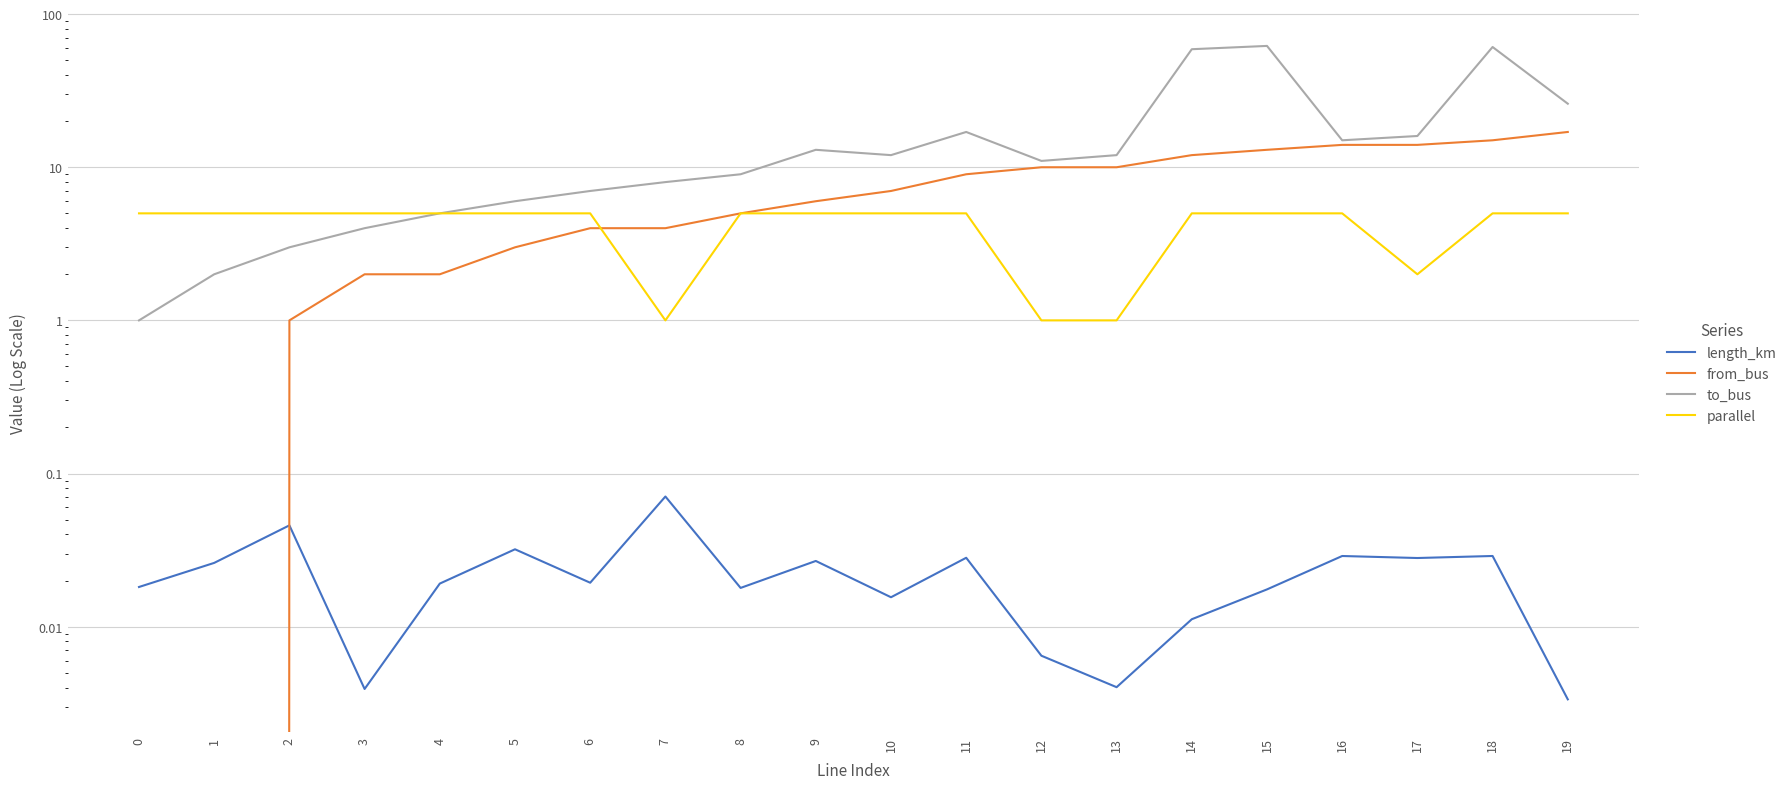

What is the value of the from_bus point at the 12th from the left?

9.0